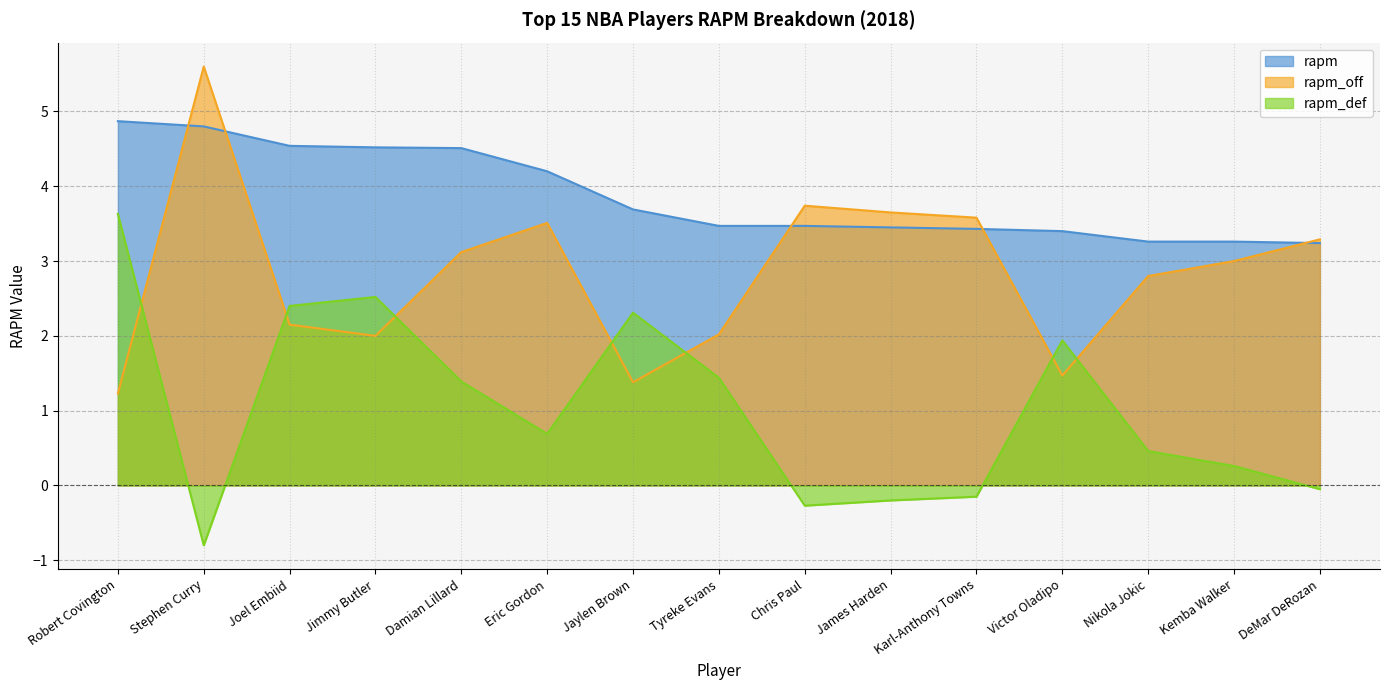

How many interior local peaks does the rapm_off series have?

3